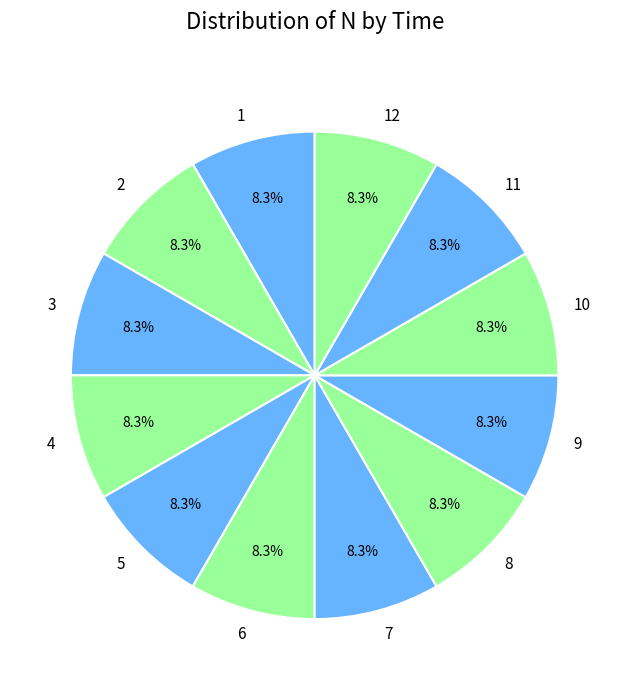

Approximately how many times larger is the value at 12 compared to 5?

1.0